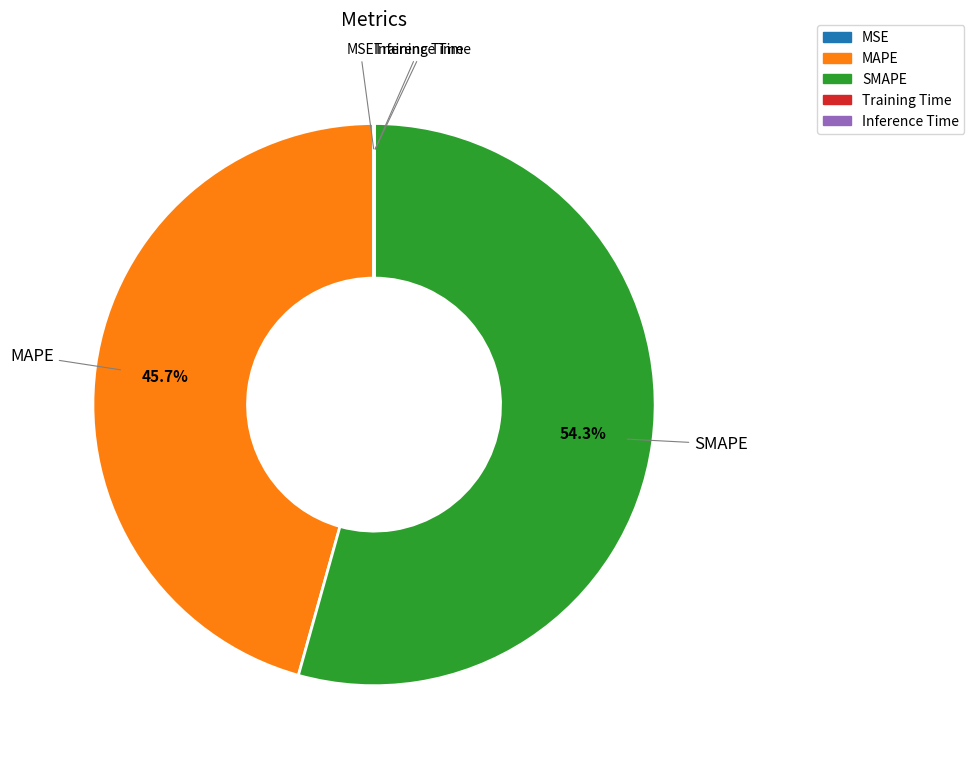

What percentage is NOT represented by SMAPE?

45.7%